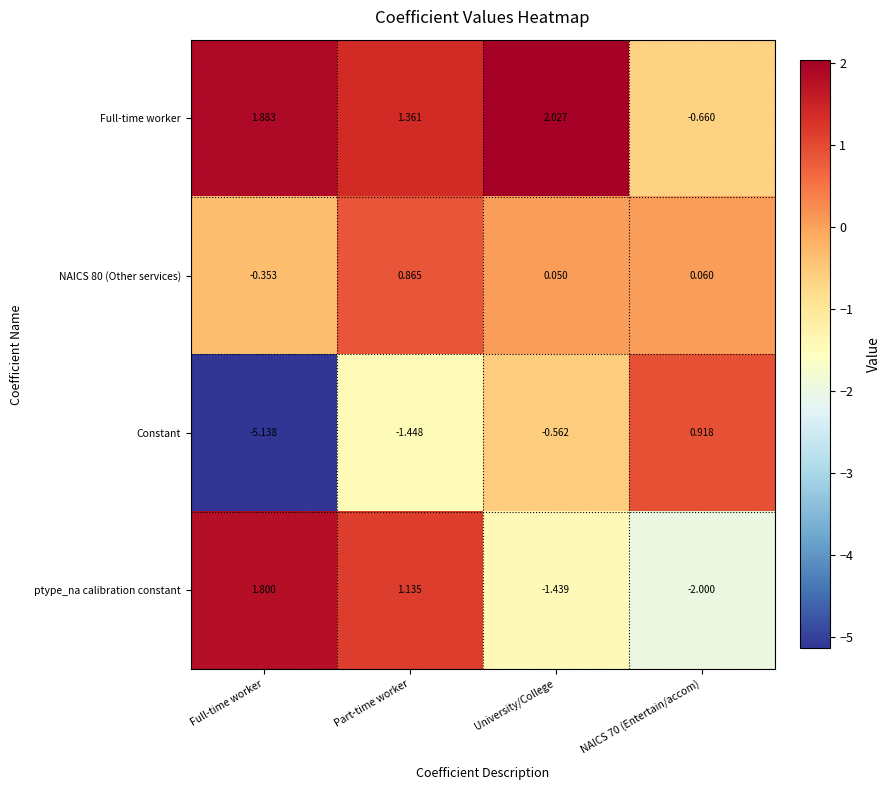

Which series has the largest total across all categories?

Full-time worker